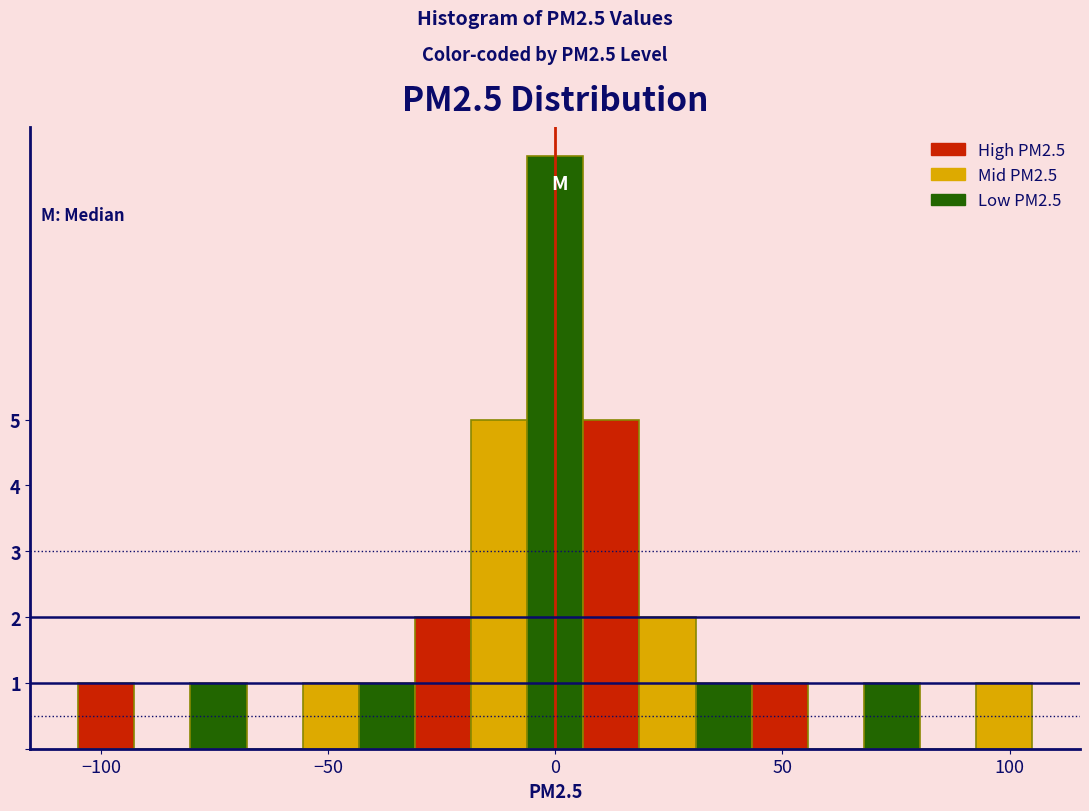

Read against the x-axis, roughly where is the centre of the tallest bar?

0